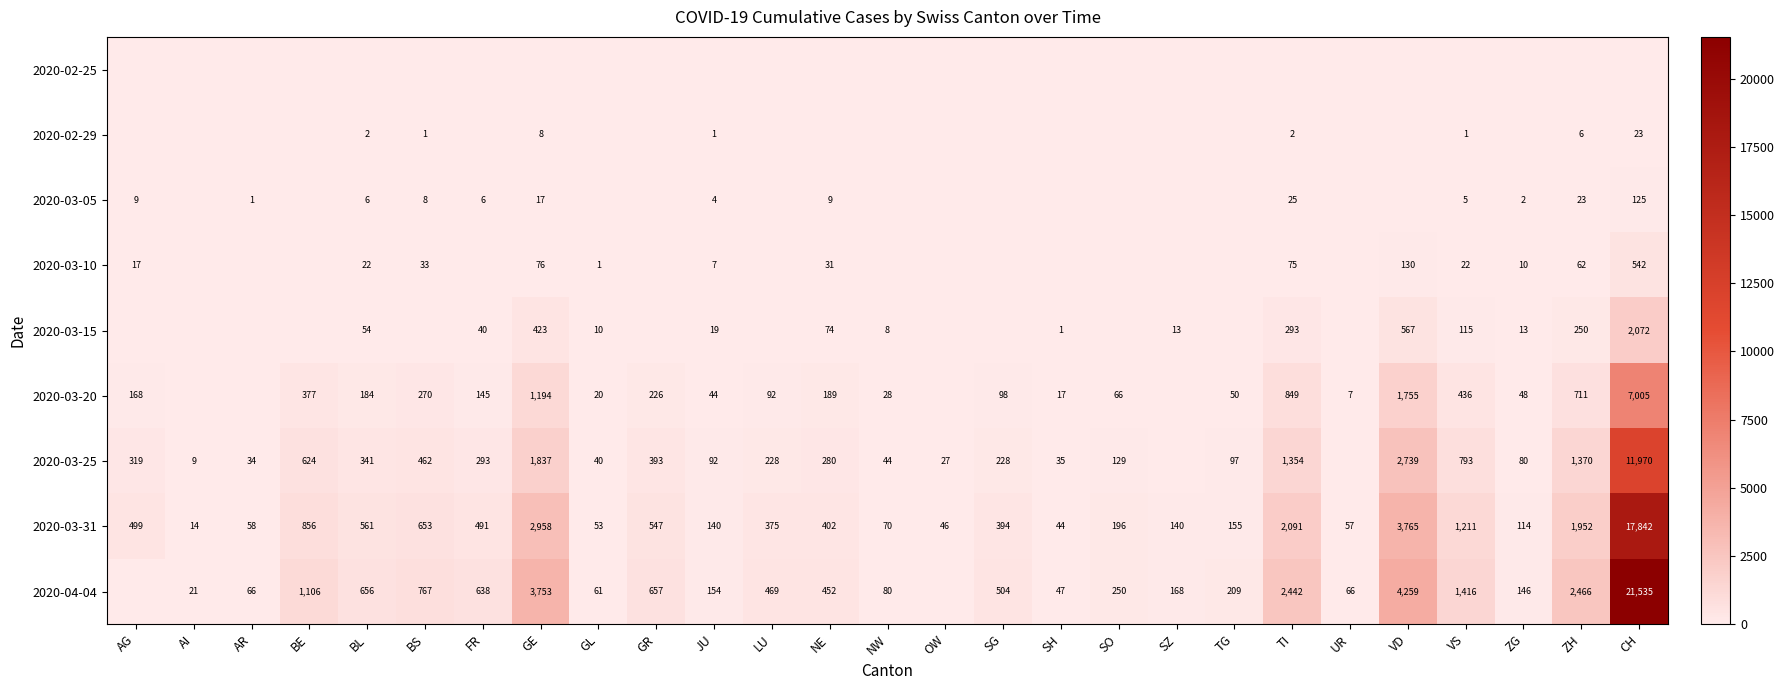

True or false: 2020-03-20 has a value of 377 at BE.

True